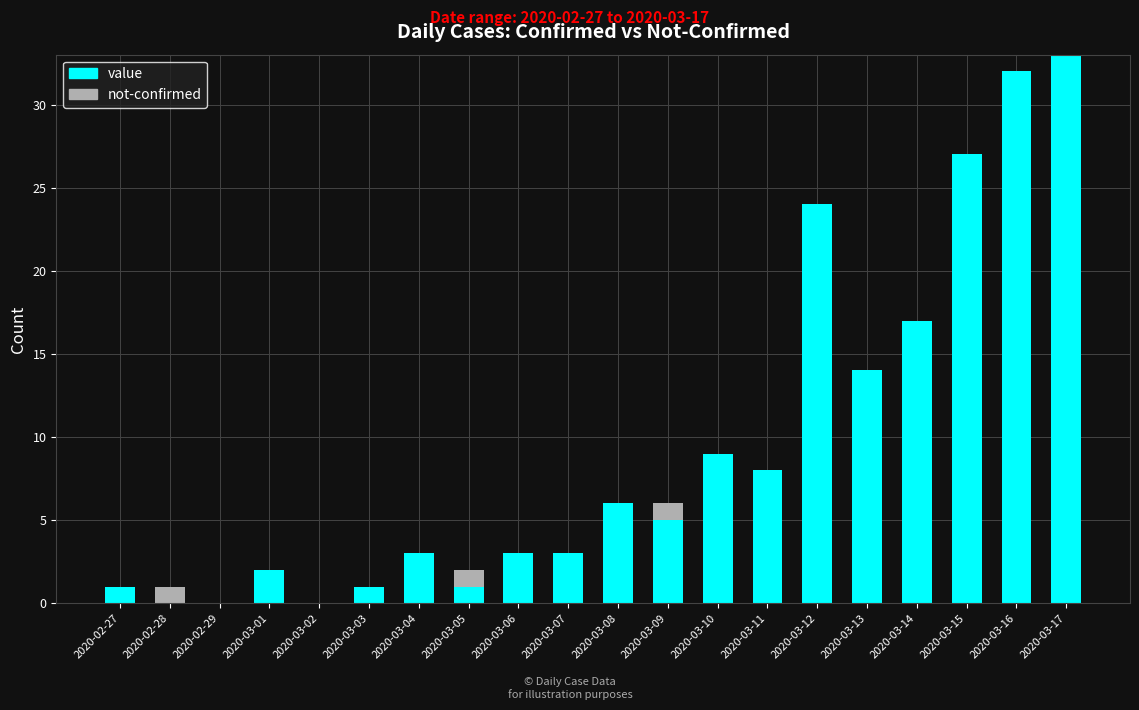

What is the total value across all series at 2020-03-06?

3